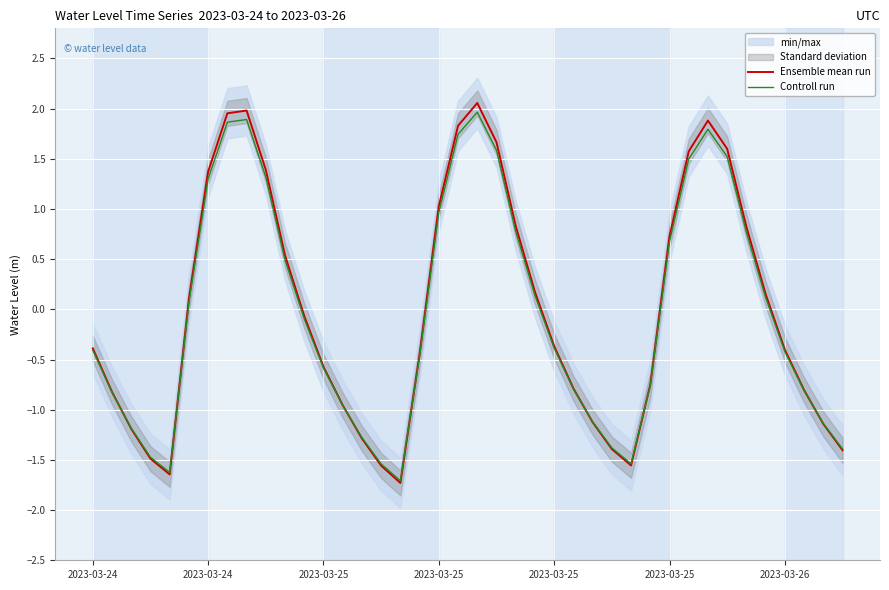

Rank the series at 2023-03-25 from highest to lowest value.

Ensemble mean run, Controll run